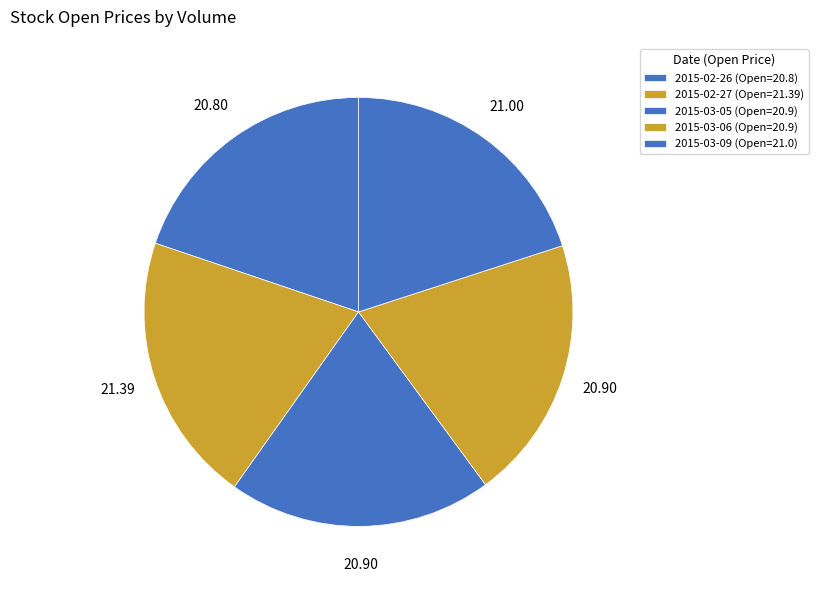

How many slices are in this pie chart?

5